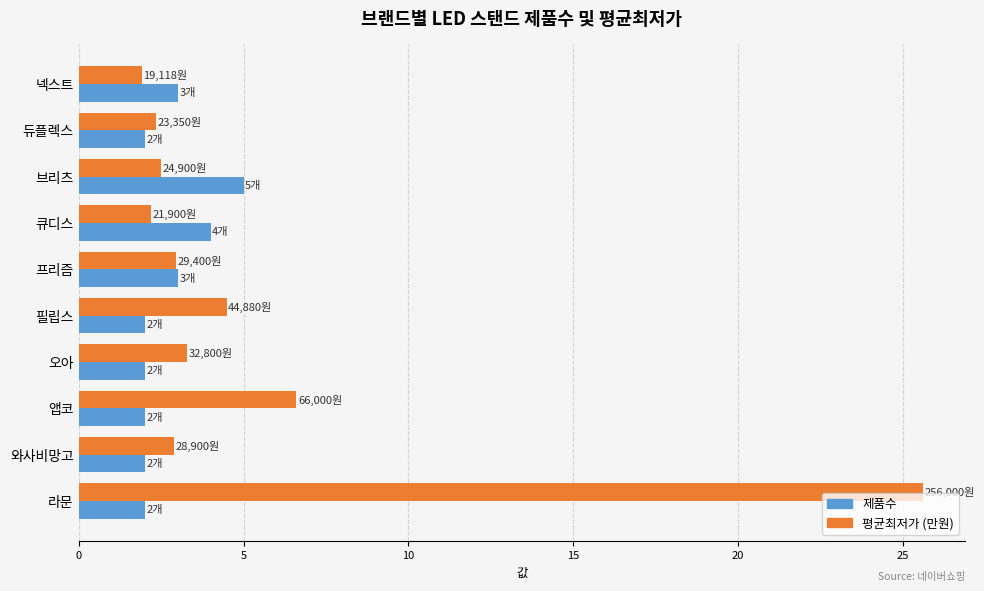

What is the sum of all 평균최저가 (만원) values?

54.7